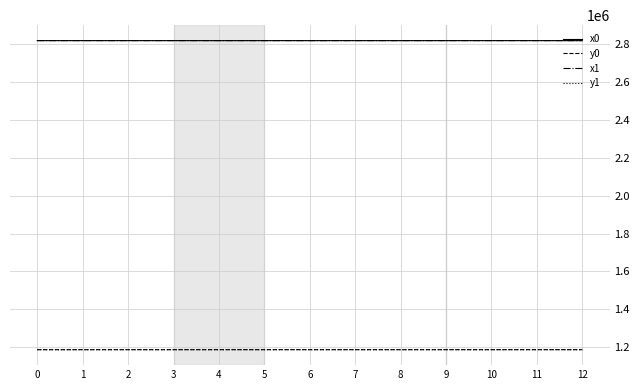

True or false: y0 and x0 cross at least once.

False